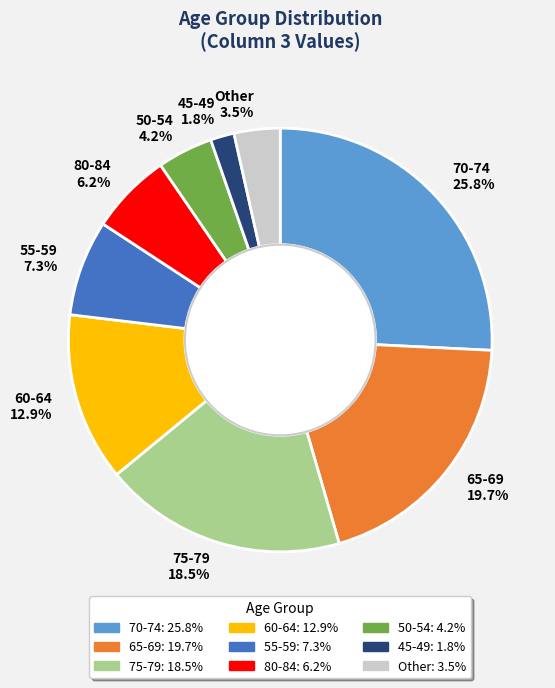

Does any single category account for the majority?

No